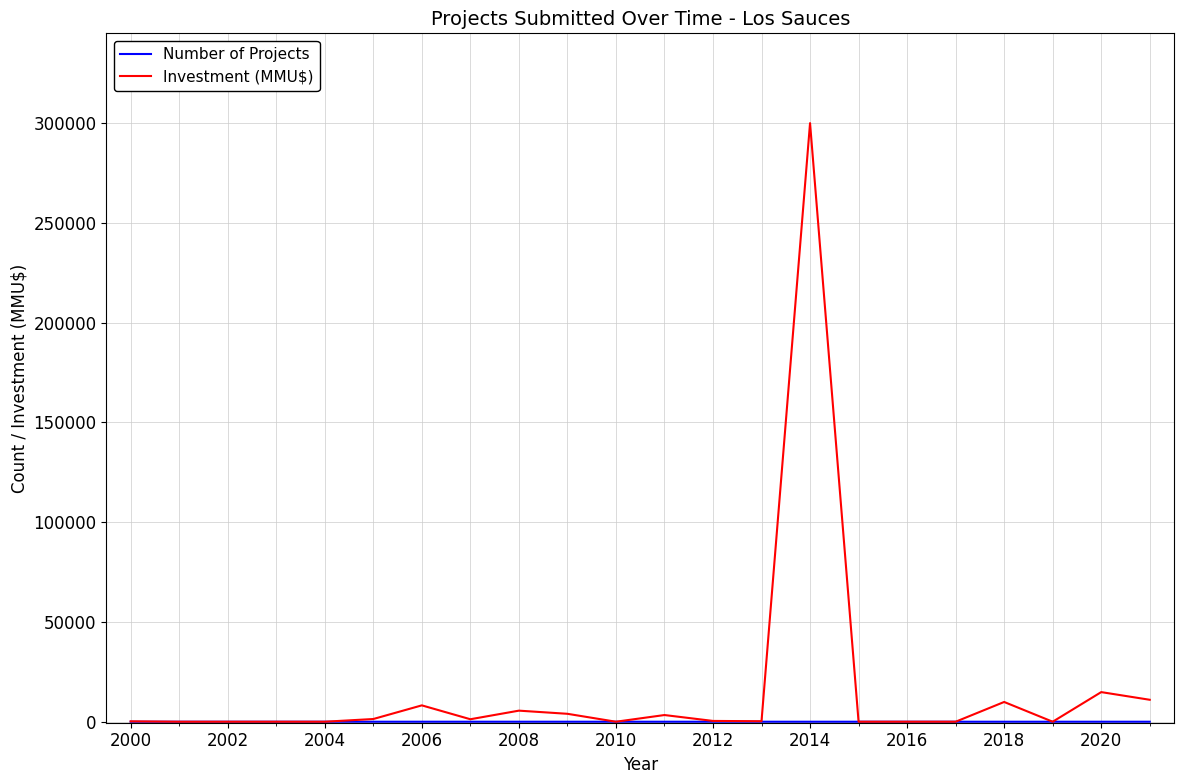

What is the maximum value shown in the chart?

300000